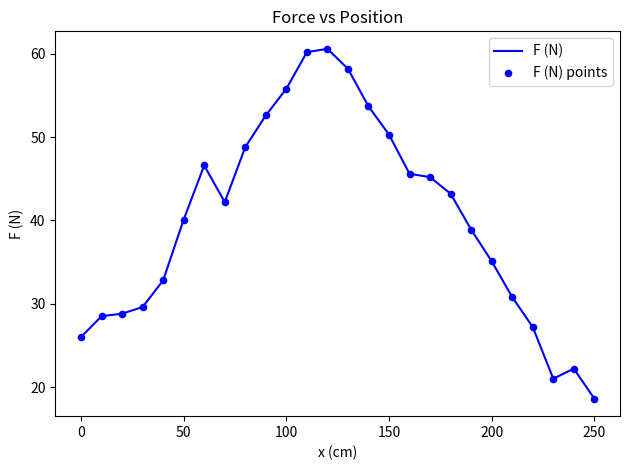

What is the greatest value displayed?

60.6